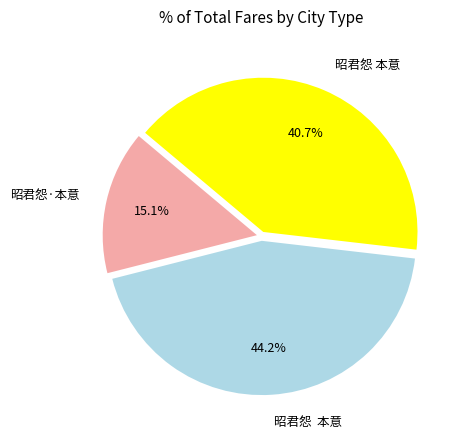

Is there any slice that represents more than half of the pie?

No